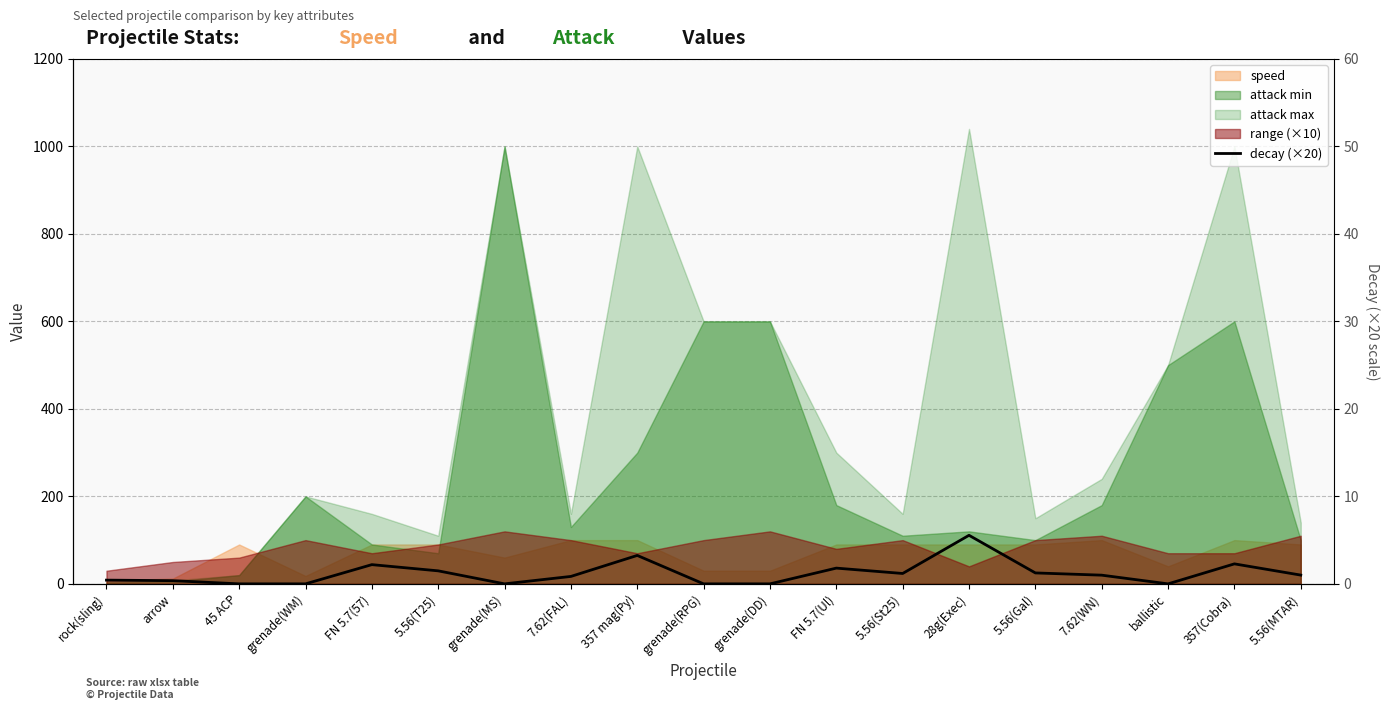

Rank the categories by value from highest to lowest.

28g(Exec), 357 mag(Py), 357(Cobra), FN 5.7(57), FN 5.7(Ul), 5.56(T25), 5.56(Gal), 5.56(St25), 5.56(MTAR), 7.62(WN), 7.62(FAL), rock(sling), arrow, 45 ACP, grenade(WM), grenade(MS), grenade(RPG), grenade(DD), ballistic